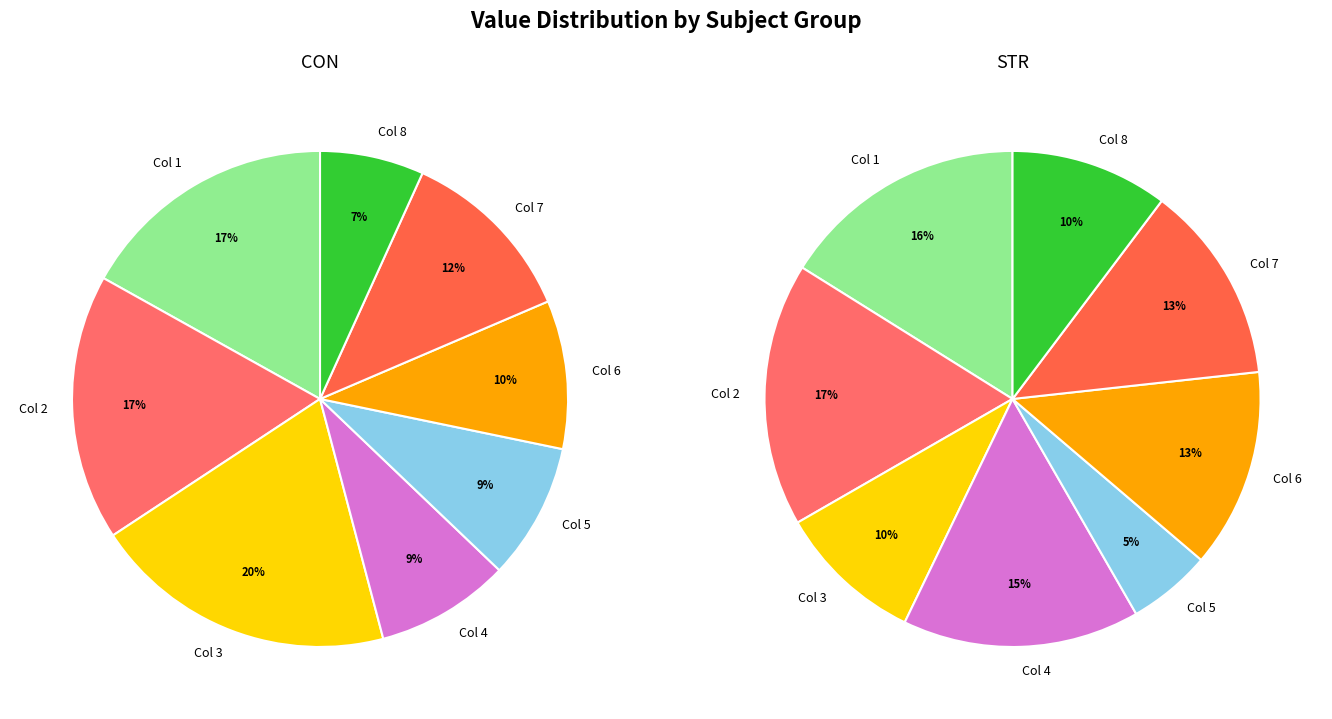

To the nearest percent, what is the difference between the largest and smallest slice percentages?

13%